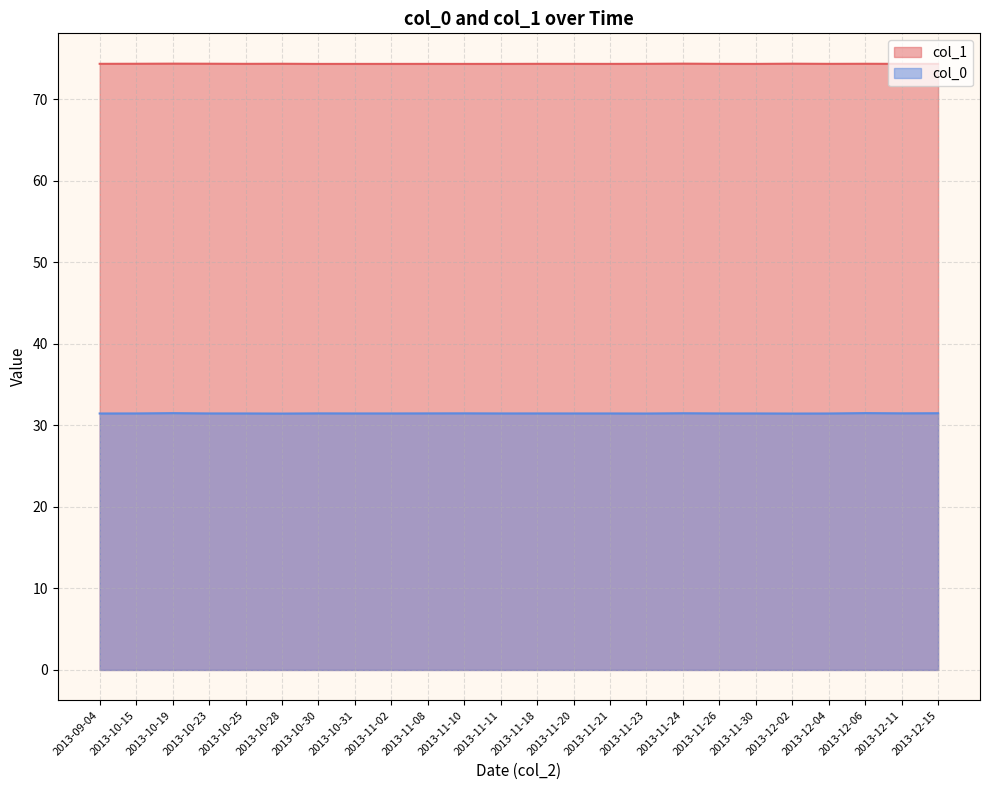

Reading left to right, transcribe all the data shown in this chart.

col_1: 74.3	74.4	74.4	74.3	74.4	74.3	74.4	74.4	74.3	74.4	74.3	74.4	74.4	74.4	74.3	74.4	74.3	74.3	74.4	74.3	74.3	74.3	74.3	74.3	74.3	74.3	74.3	74.3	74.3	74.3	74.3	74.4	74.3	74.4	74.3	74.3	74.3	74.4	74.3	74.3
col_0: 31.5	31.5	31.5	31.5	31.5	31.5	31.5	31.5	31.5	31.5	31.5	31.4	31.5	31.4	31.5	31.4	31.5	31.5	31.5	31.5	31.5	31.5	31.5	31.5	31.5	31.5	31.5	31.5	31.5	31.5	31.5	31.5	31.5	31.5	31.5	31.5	31.5	31.5	31.5	31.5